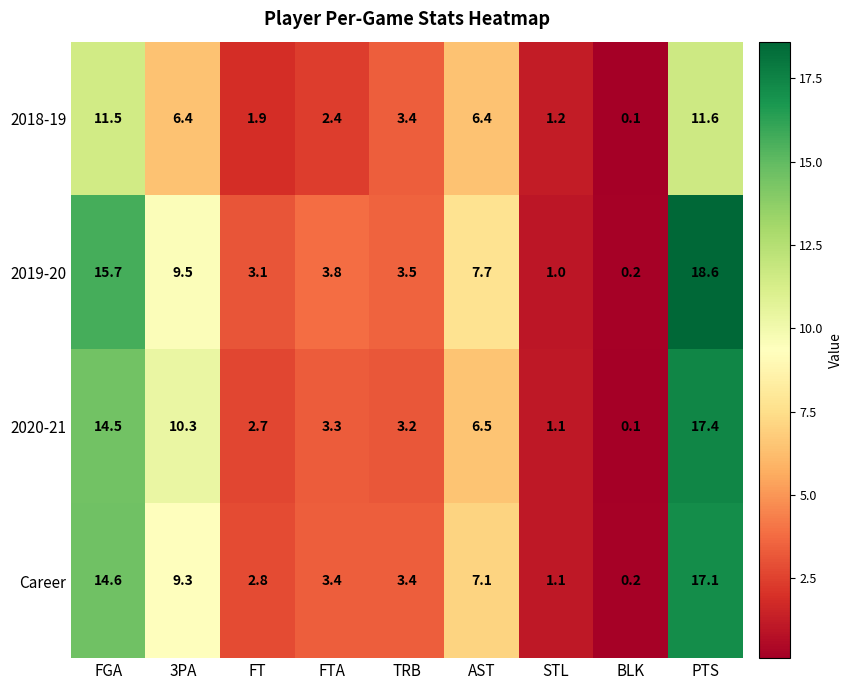

What is the greatest value displayed?

18.6